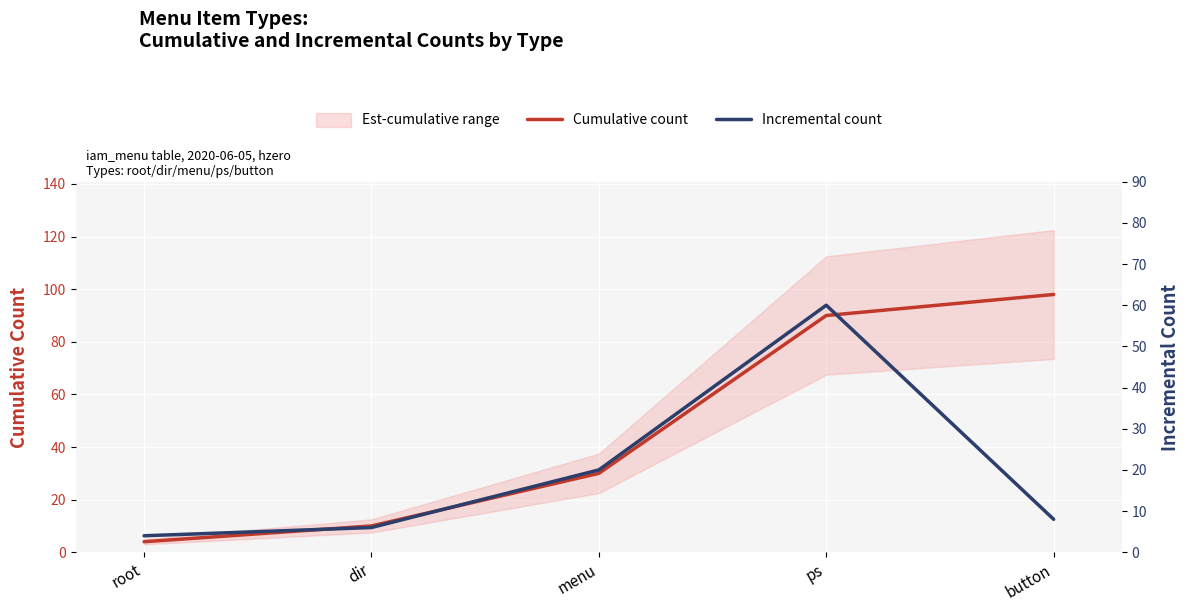

What is the sum of all Incremental count values?

98